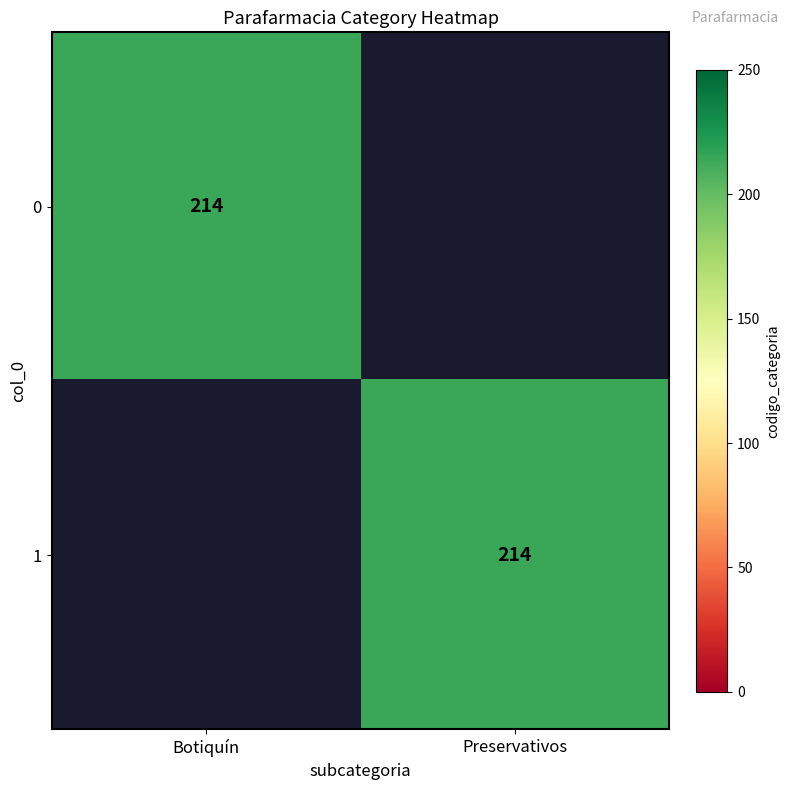

True or false: 1 has a value of 214 at Preservativos.

True